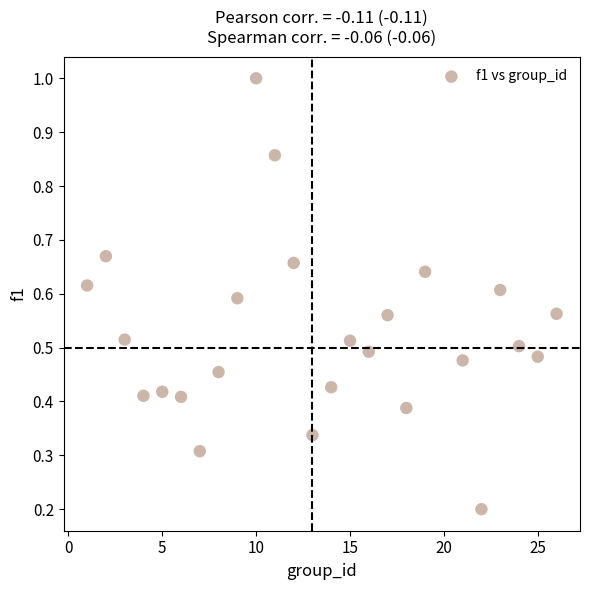

What is the range of Y values (max minus min)?

0.8